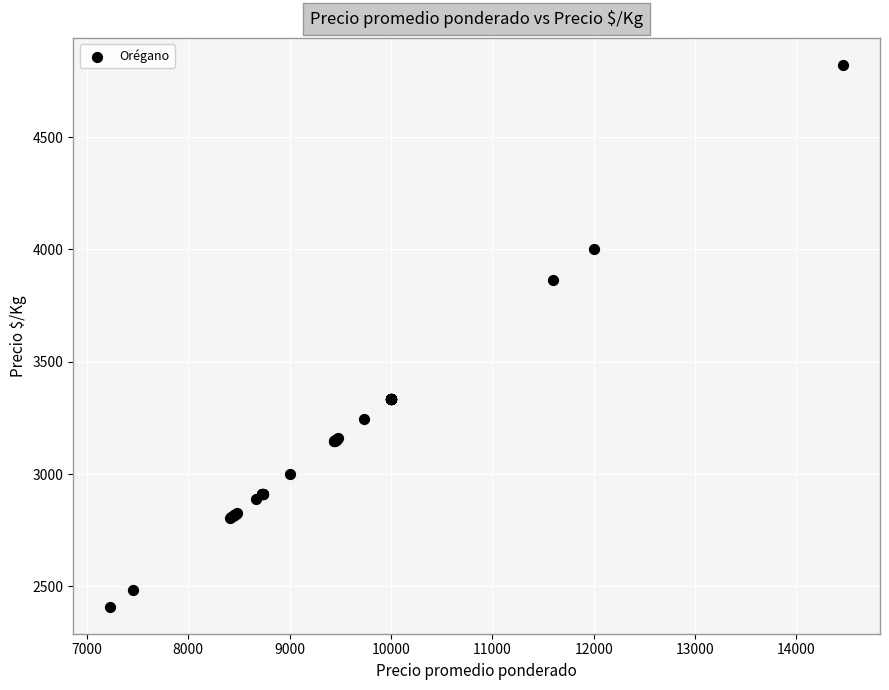

What Y value in the scatter plot is closest to 3615?

3865